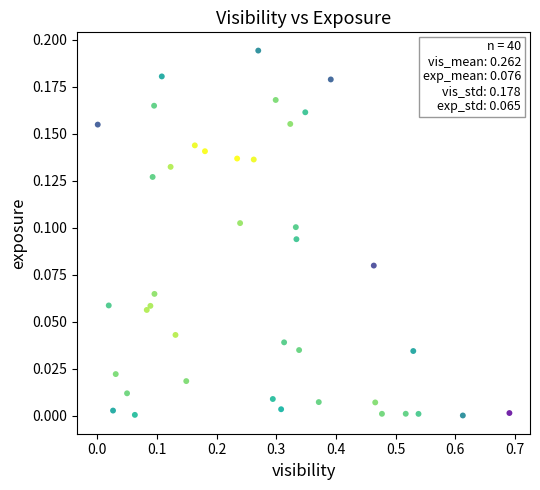

What is the range of X values (max minus min)?

0.7